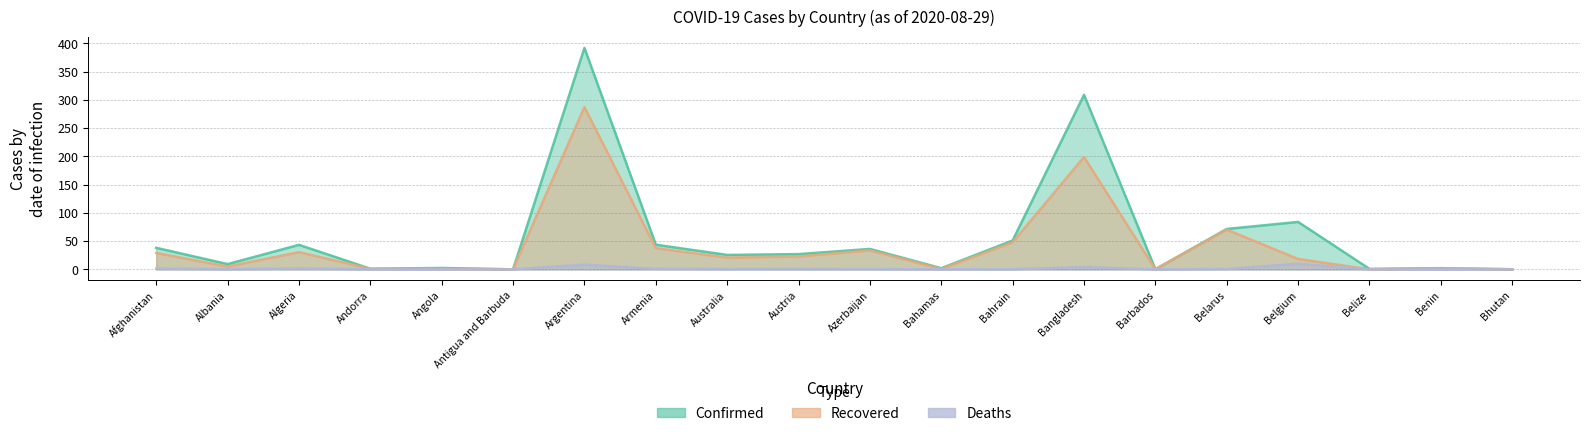

What is the spread (max minus min) of values at Bahamas?

0.2